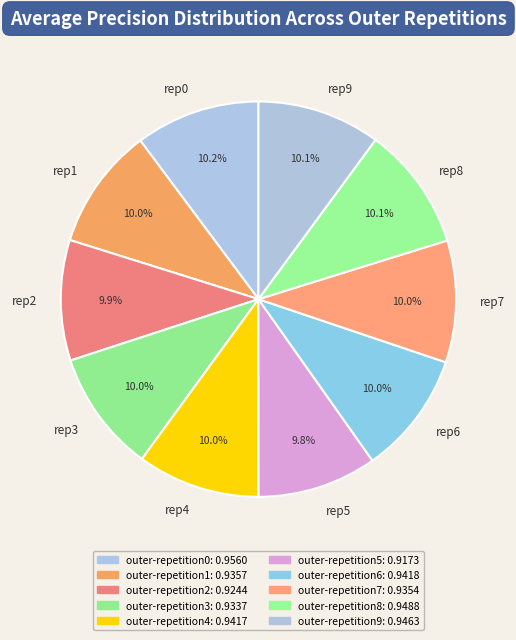

Is there any slice that represents more than half of the pie?

No